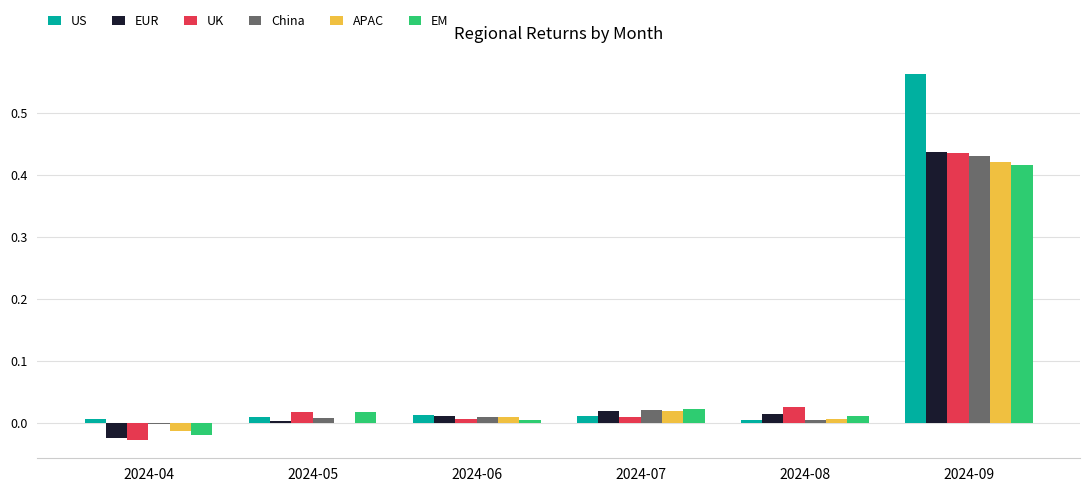

At which category does the chart reach its peak across all series?

2024-09